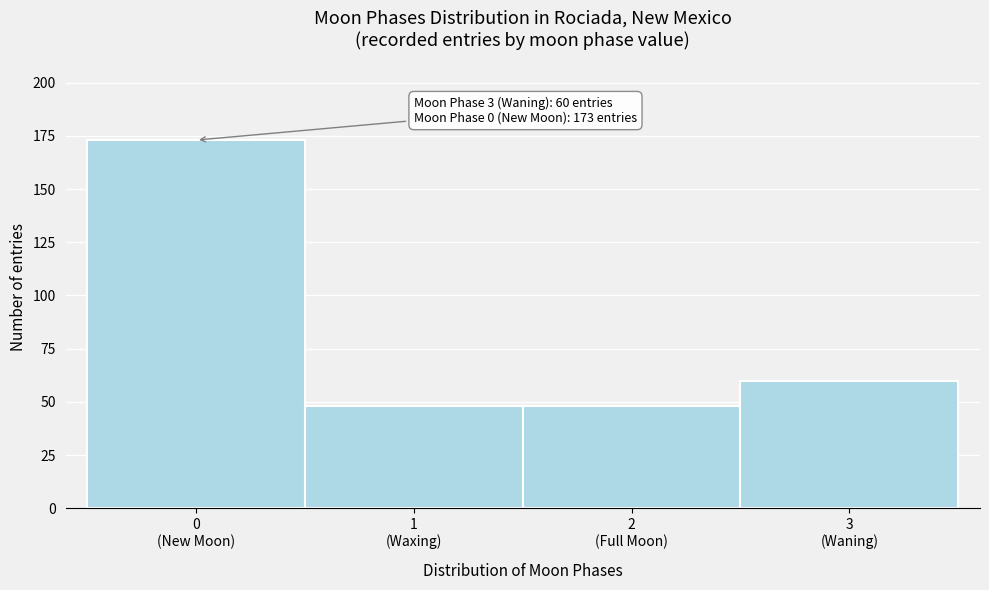

Reading left to right, what are all the values shown in this chart?

173	48	48	60